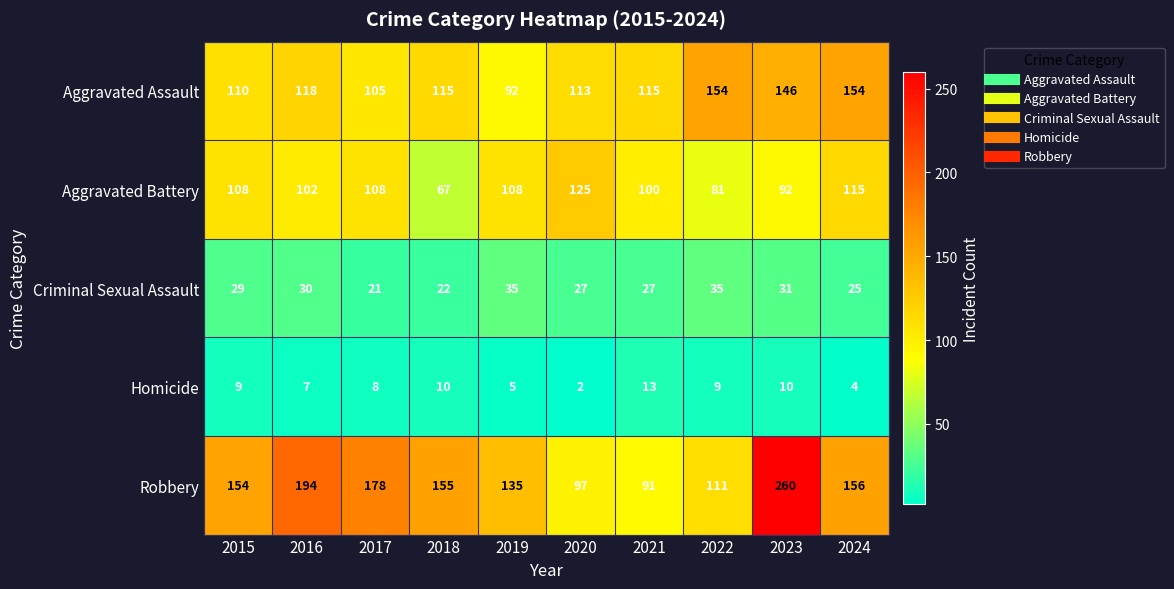

How many distinct data groups are displayed?

5